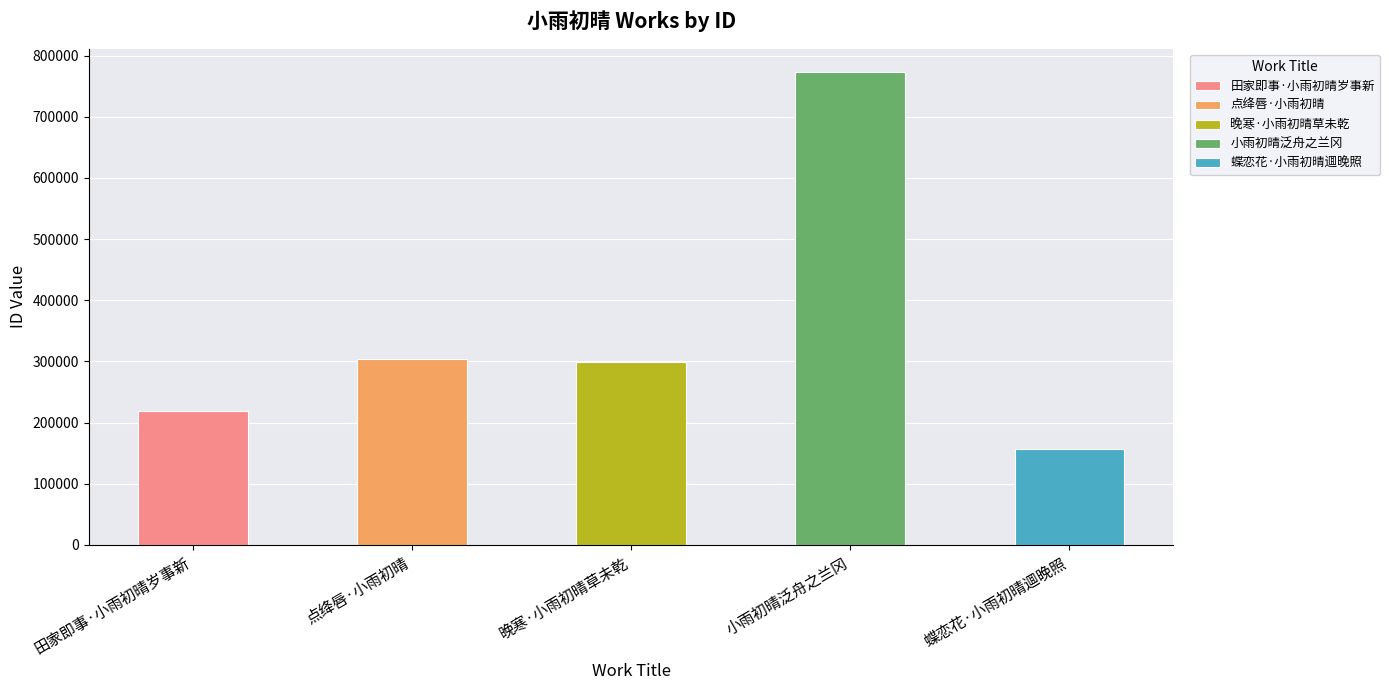

The value at 点绛唇·小雨初晴 is 303587. True or false?

True